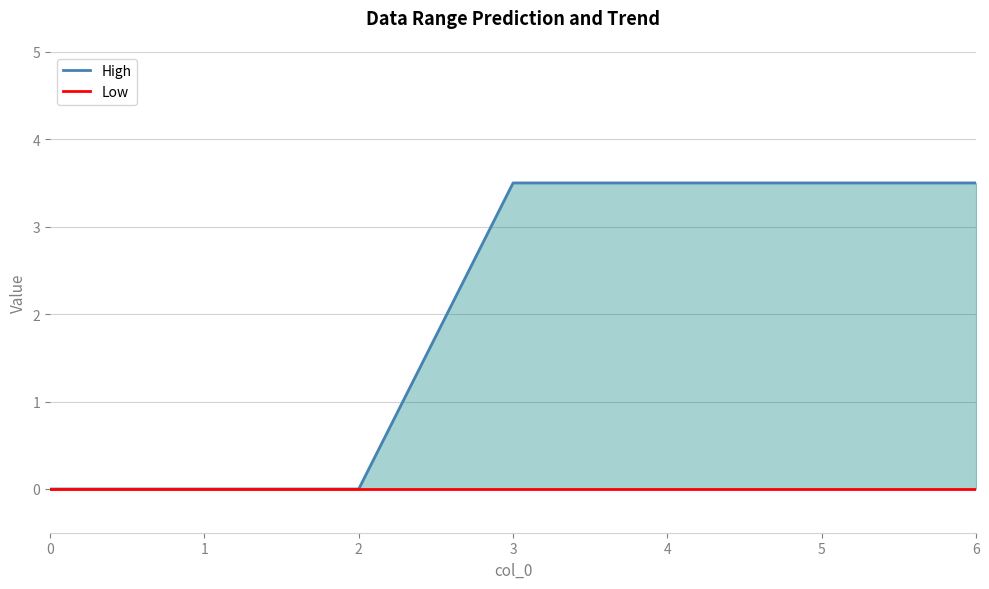

At which label does High reach its peak?

3